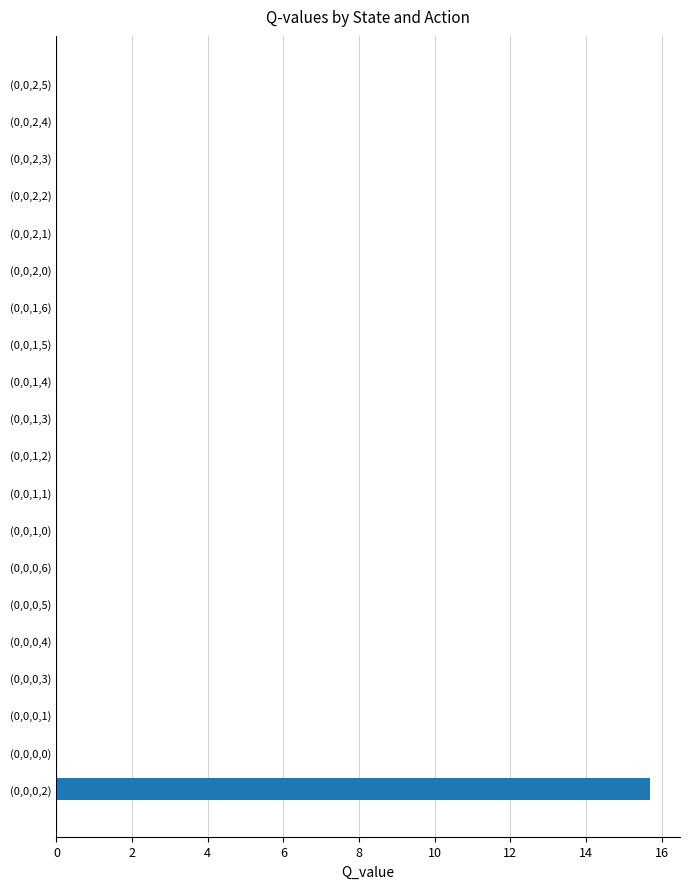

The value at (0,0,1,2) is -9.9. True or false?

False